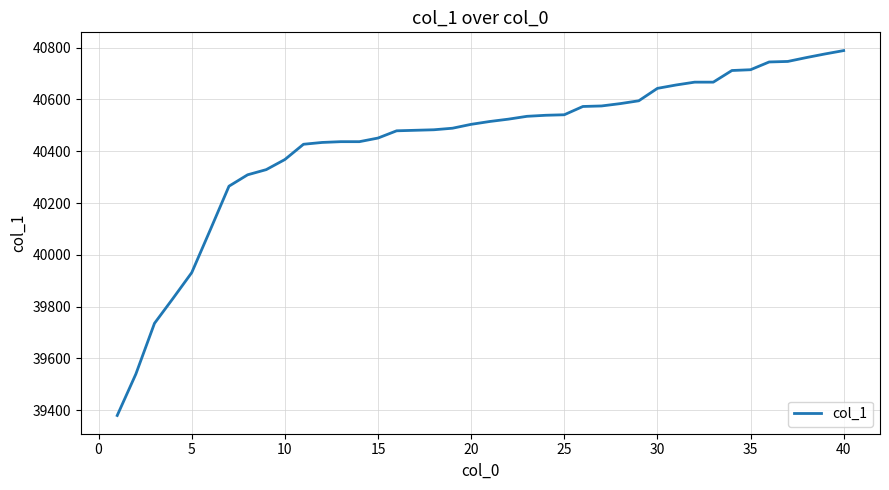

Count the number of categories in the chart.

40